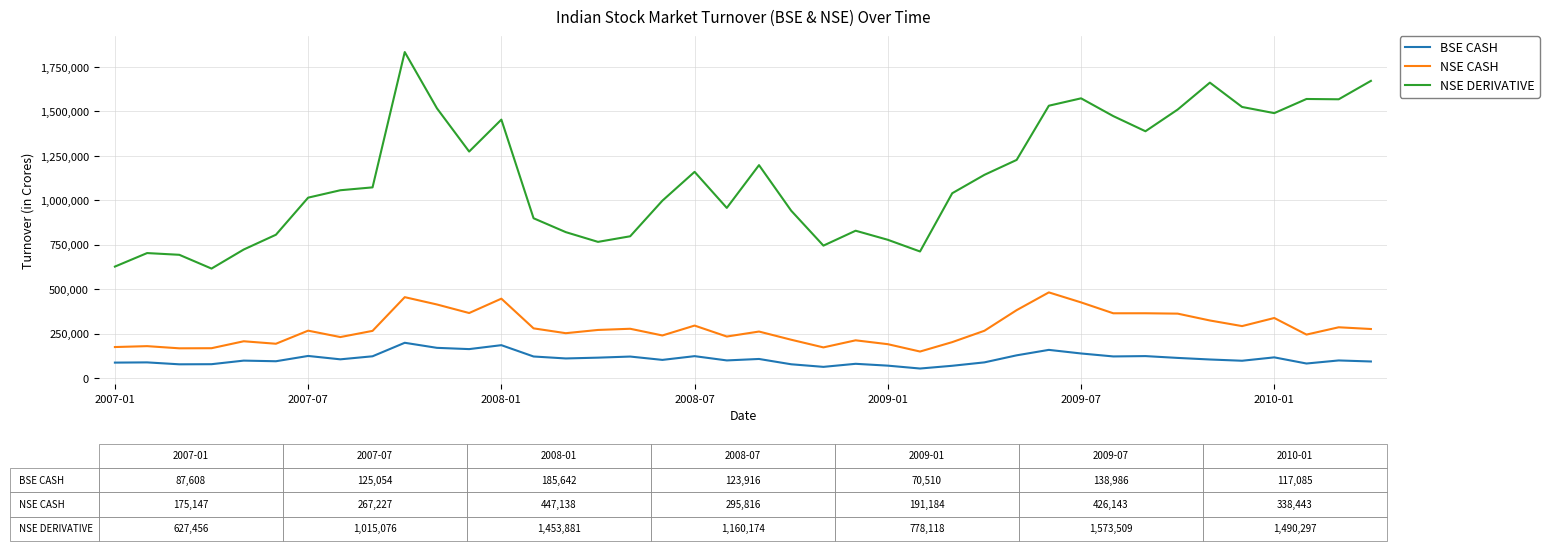

Rank the series by their average value, from highest to lowest.

NSE DERIVATIVE, NSE CASH, BSE CASH